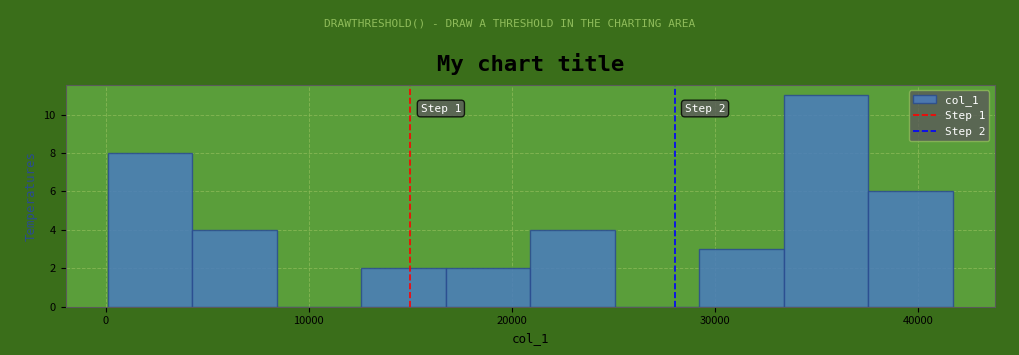

Over which range of the x-axis is the bar tallest?

33000 to 38000